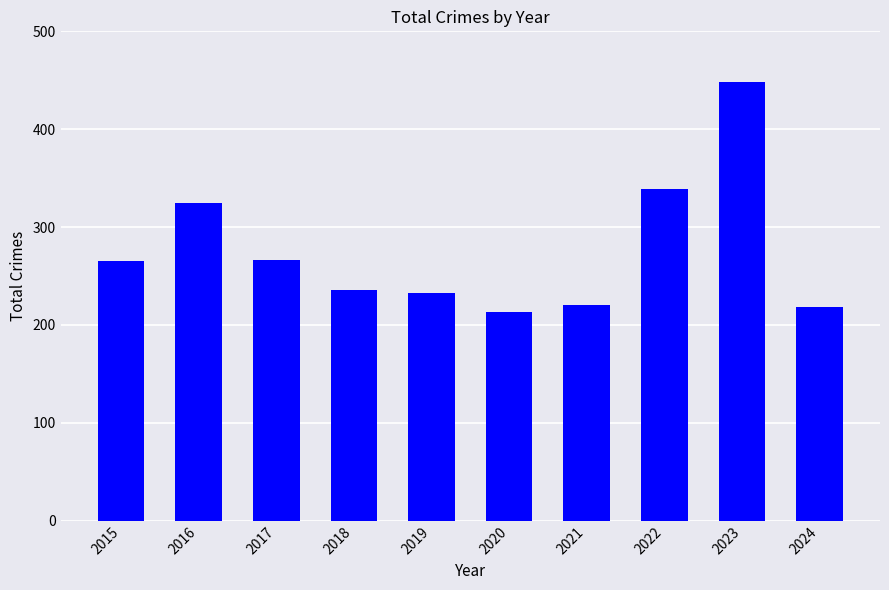

What is the difference between the maximum and minimum values?

235